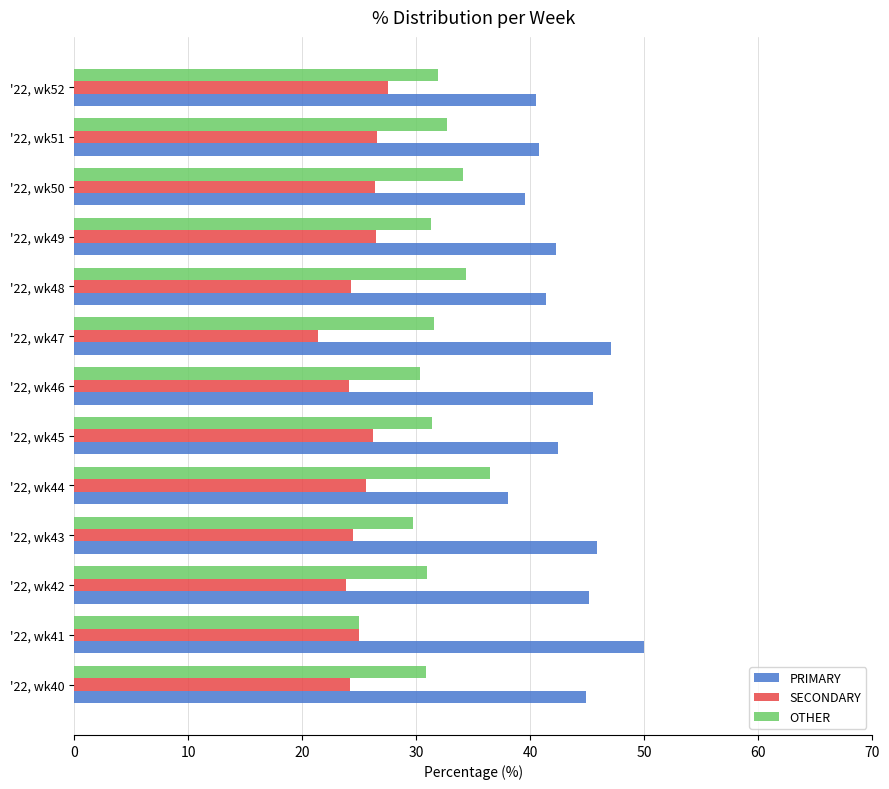

What is the total value across all series at '22, wk51?

100.0